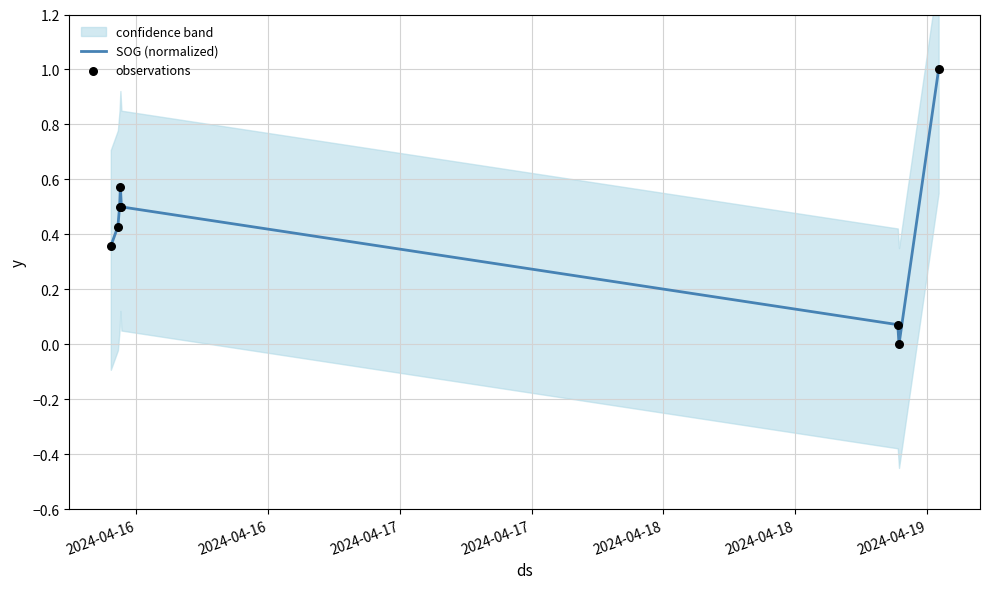

What is the maximum value for SOG (normalized)?

1.0